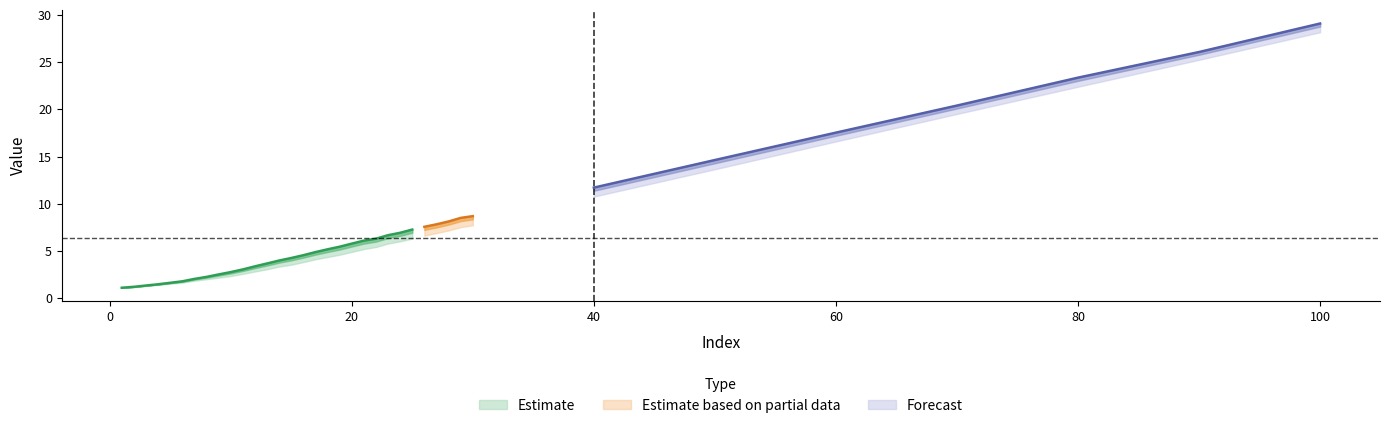

Reading left to right, list all the values displayed in this chart.

col_6: 1=1.1	2=1.2	3=1.3	4=1.4	5=1.5	6=1.7	7=1.9	8=2.0	9=2.2	10=2.4	11=2.6	12=2.8	13=3.1	14=3.4	15=3.5	16=3.8	17=4.1	18=4.4	19=4.6	20=4.9	21=5.2	22=5.4	23=5.8	24=6.0	25=6.3	26=6.6	27=6.9	28=7.2	29=7.5	30=7.7	40=10.8	50=13.7	60=16.6	70=19.5	80=22.4	90=25.2	100=28.2
col_7: 1=1.1	2=1.2	3=1.3	4=1.5	5=1.6	6=1.8	7=2.0	8=2.2	9=2.5	10=2.7	11=3.0	12=3.3	13=3.6	14=3.9	15=4.2	16=4.5	17=4.8	18=5.1	19=5.4	20=5.7	21=6.0	22=6.2	23=6.6	24=6.9	25=7.2	26=7.5	27=7.8	28=8.1	29=8.5	30=8.6	40=11.7	50=14.6	60=17.5	70=20.4	80=23.3	90=26.1	100=29.1
col_8: 1=1.1	2=1.2	3=1.4	4=1.5	5=1.6	6=1.8	7=2.1	8=2.3	9=2.6	10=2.8	11=3.1	12=3.4	13=3.7	14=4.0	15=4.3	16=4.6	17=4.9	18=5.2	19=5.5	20=5.8	21=6.2	22=6.4	23=6.7	24=7.0	25=7.3	26=7.6	27=7.9	28=8.2	29=8.6	30=8.7	40=11.7	50=14.7	60=17.6	70=20.4	80=23.4	90=26.1	100=29.1
col_9: 1=1.1	2=1.2	3=1.4	4=1.5	5=1.7	6=1.8	7=2.1	8=2.3	9=2.5	10=2.8	11=3.0	12=3.3	13=3.6	14=3.9	15=4.1	16=4.4	17=4.7	18=5.0	19=5.2	20=5.5	21=5.8	22=6.0	23=6.3	24=6.6	25=6.9	26=7.2	27=7.4	28=7.7	29=8.1	30=8.3	40=11.2	50=14.0	60=16.8	70=19.6	80=22.6	90=25.3	100=28.3